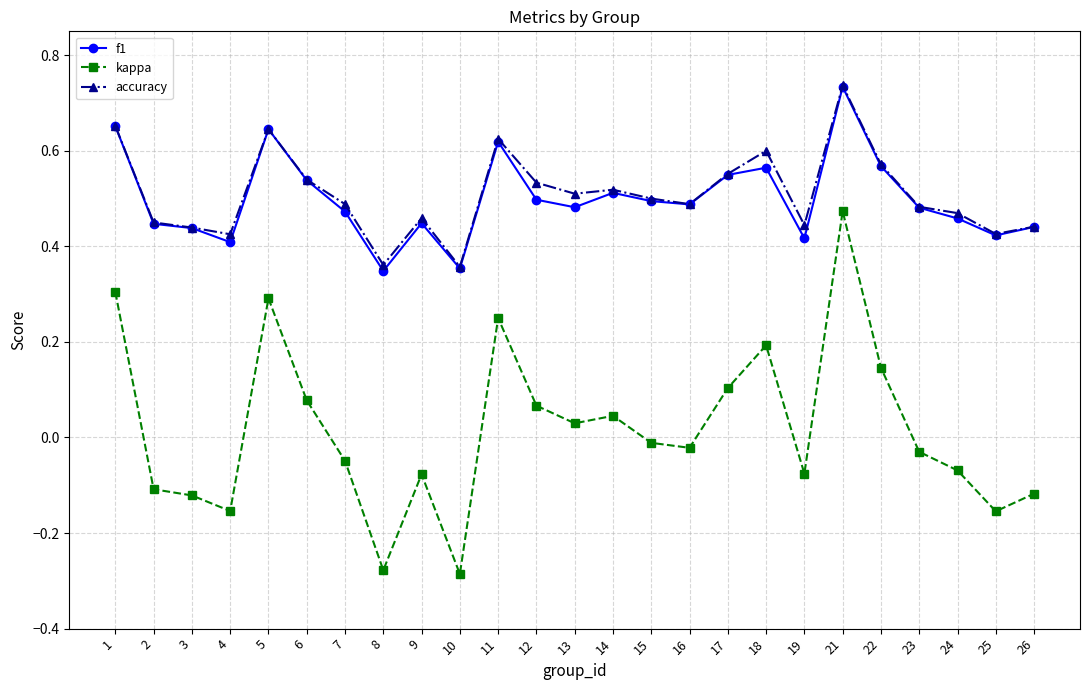

True or false: f1 has a value of 0.4 at 2.

True